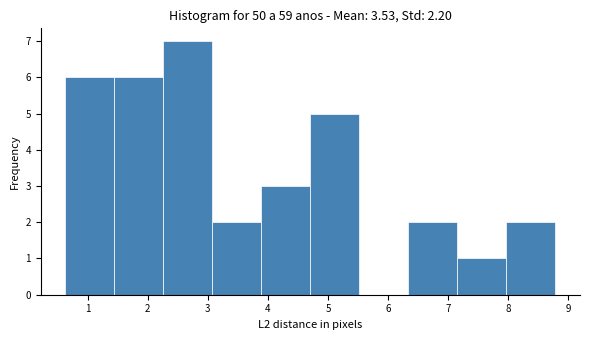

How tall is the bar that spans 0.6 to 1.4 on the x-axis? Neither the bar edges nor the heights are printed on the chart, so give them approximately, as read against the axes.

6